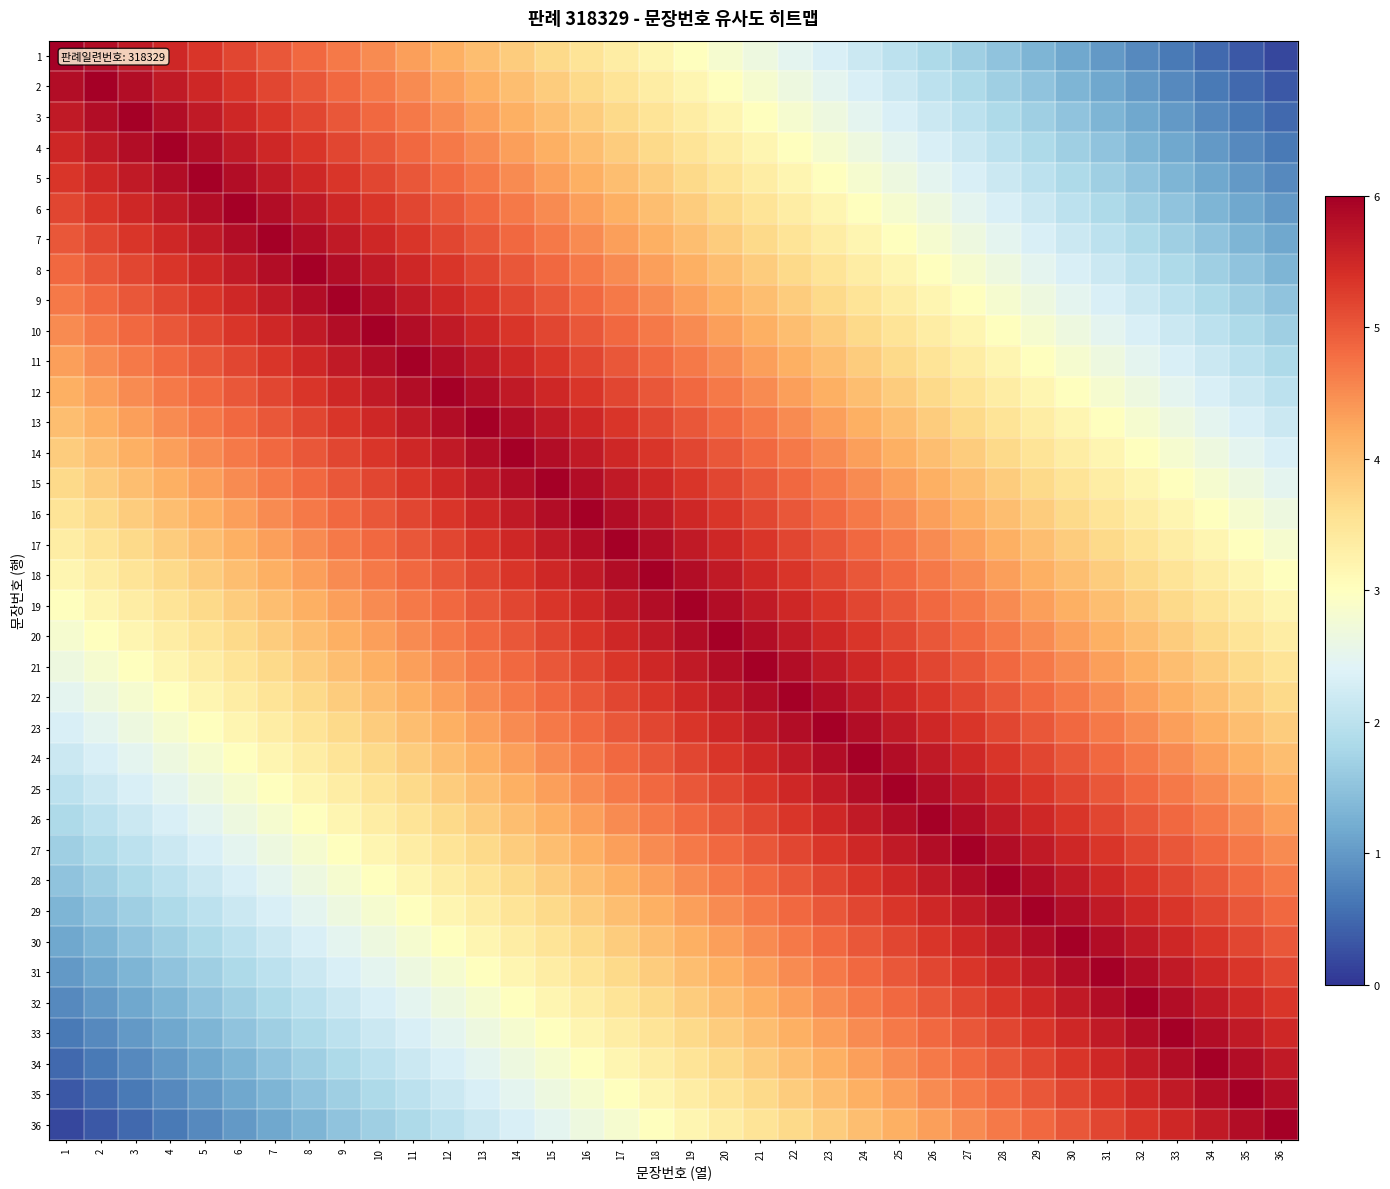

Count the number of data series in this chart.

36